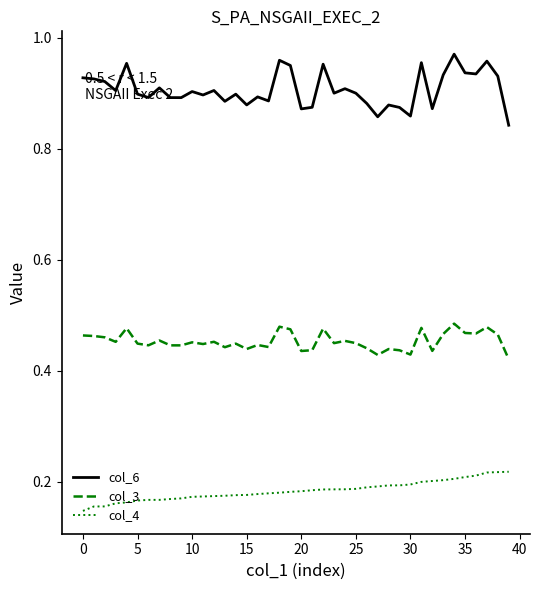

True or false: col_3 and col_4 cross at least once.

False